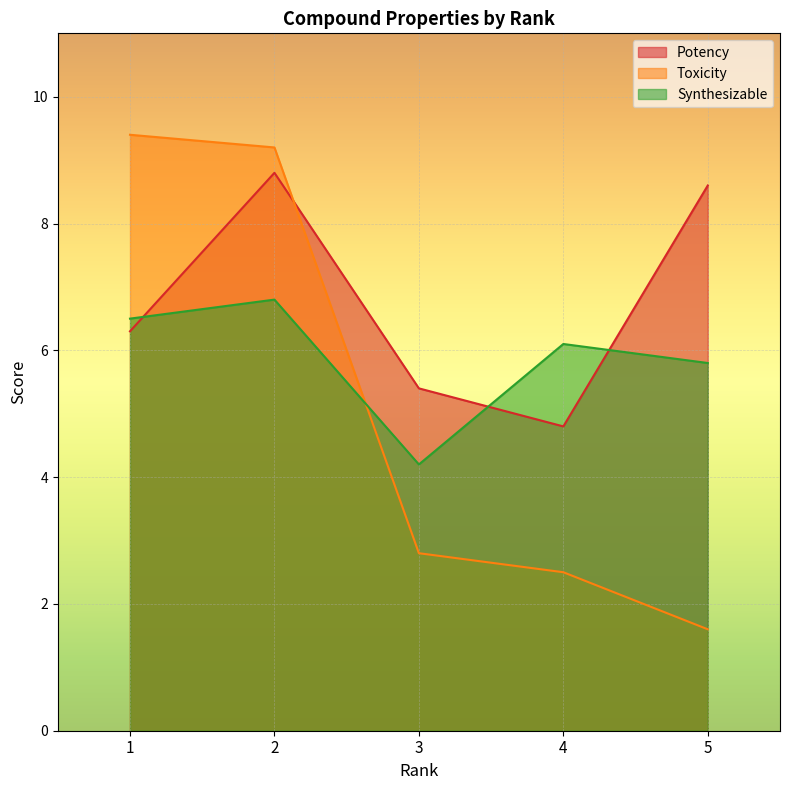

Which series has the largest total across all categories?

Potency